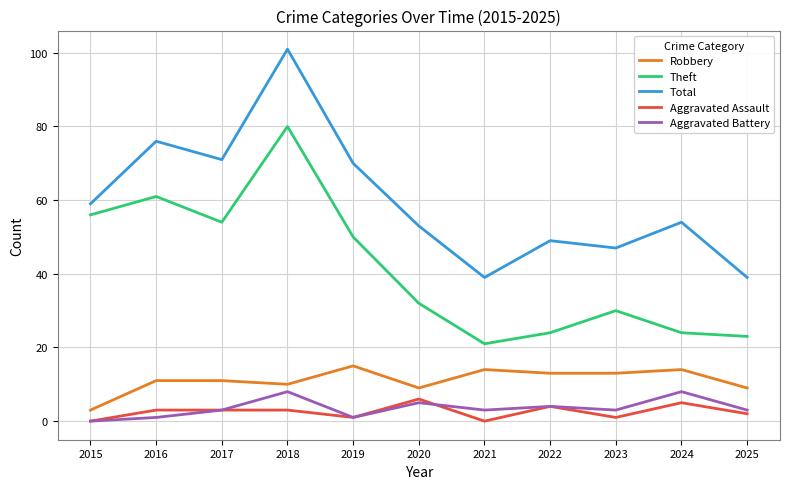

True or false: Theft has a value of 17 at 2024.

False